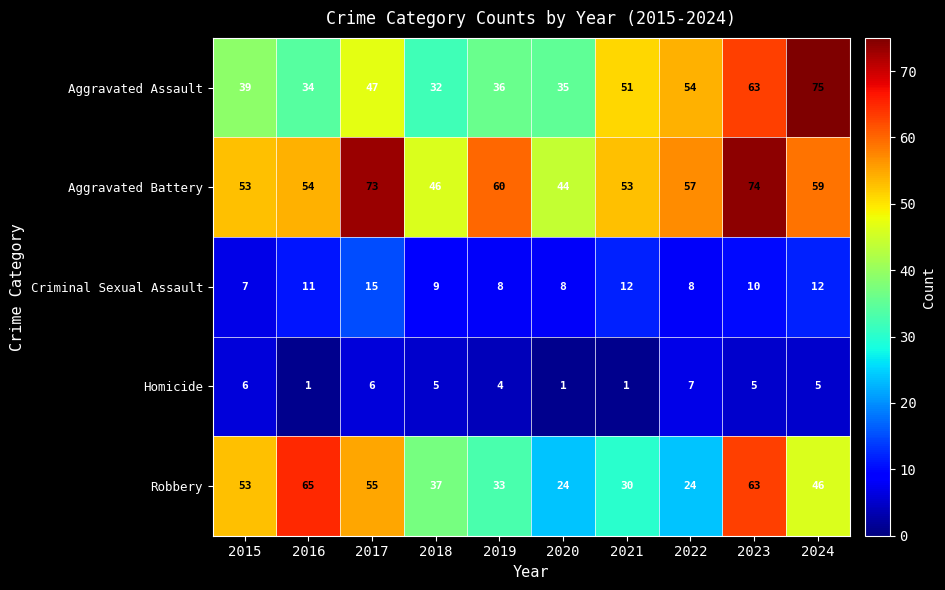

At how many categories does at least one series exceed 71?

3